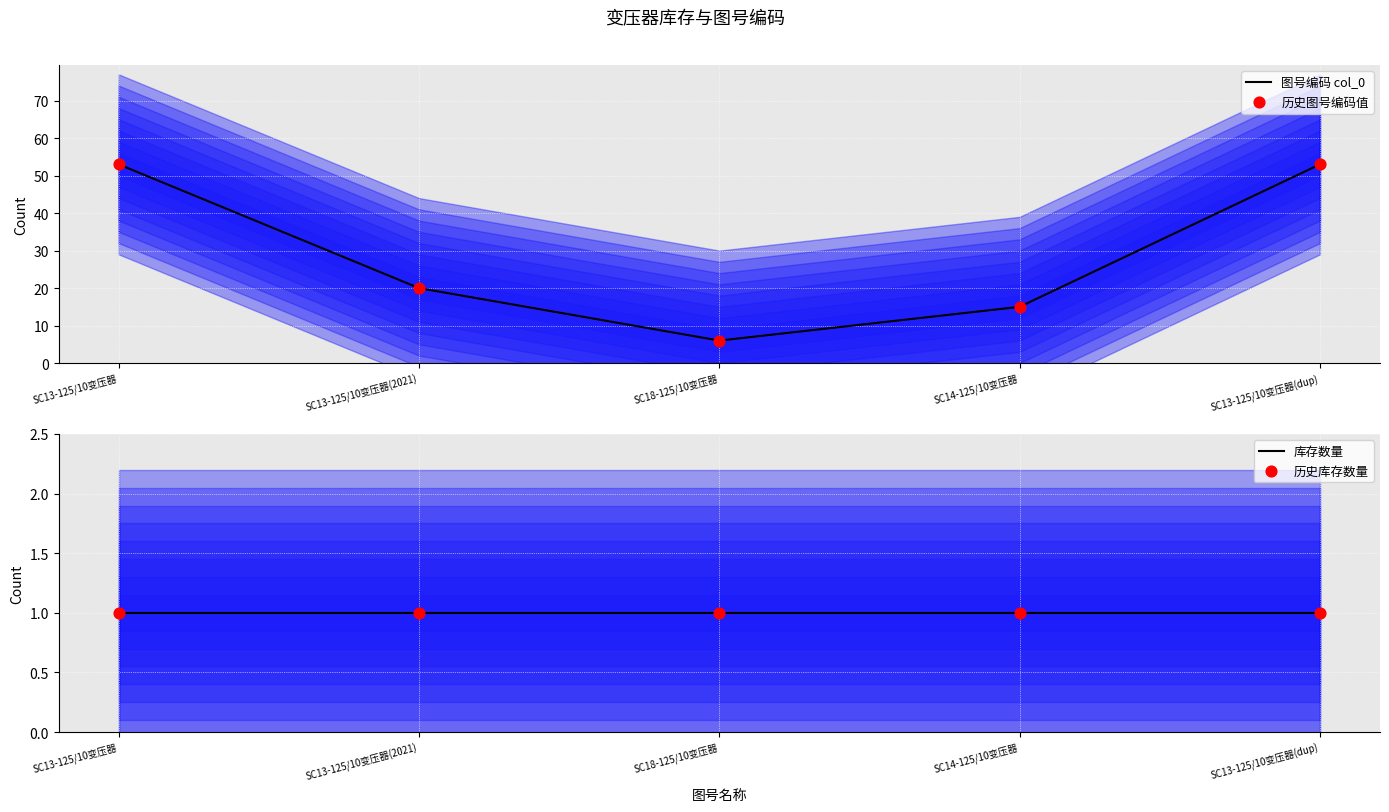

Which series has the largest total across all categories?

图号编码 col_0